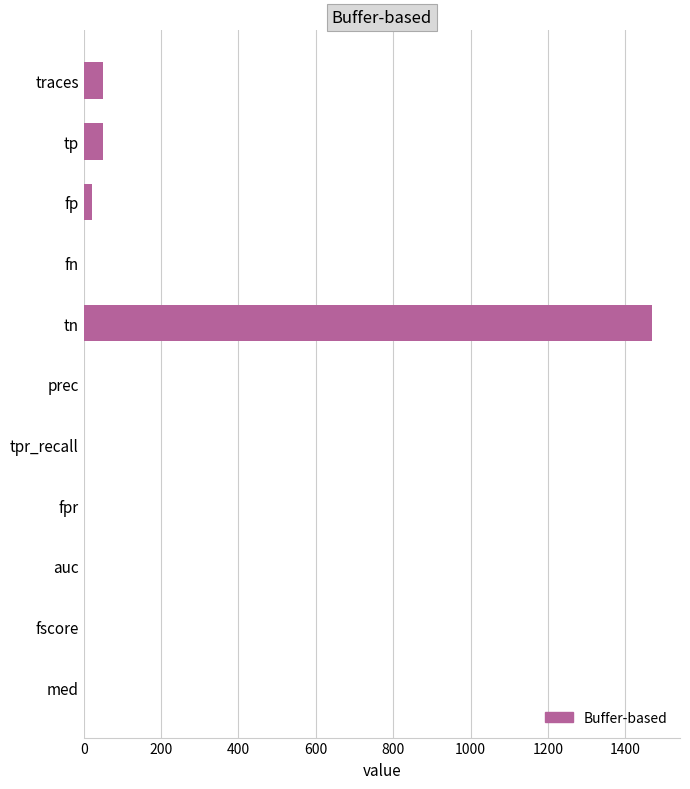

What is the greatest value displayed?

1468.0